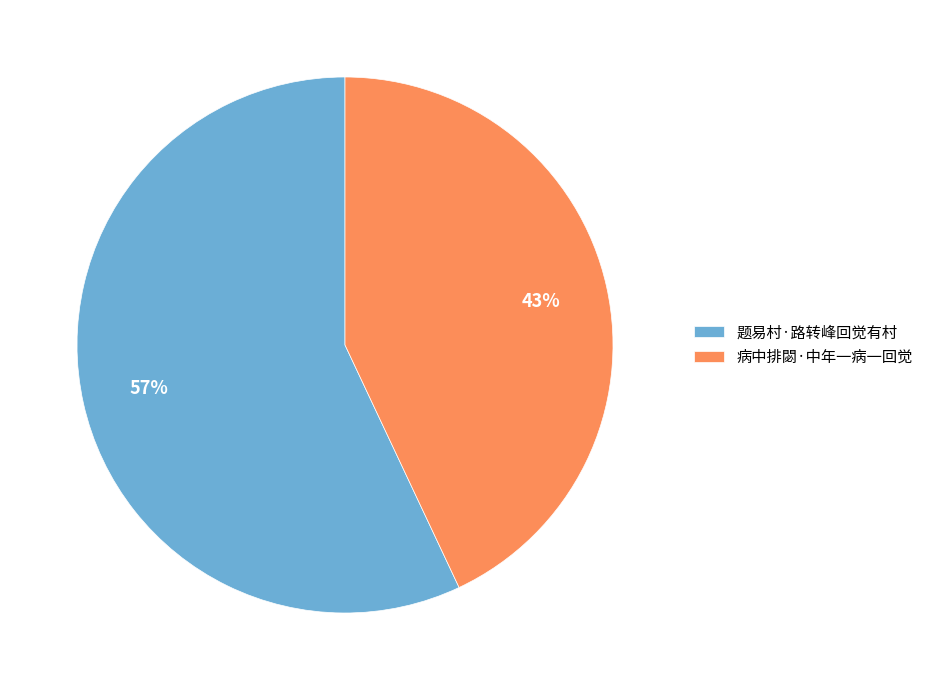

Does 病中排閟·中年一病一回觉 represent more than half of the total?

No